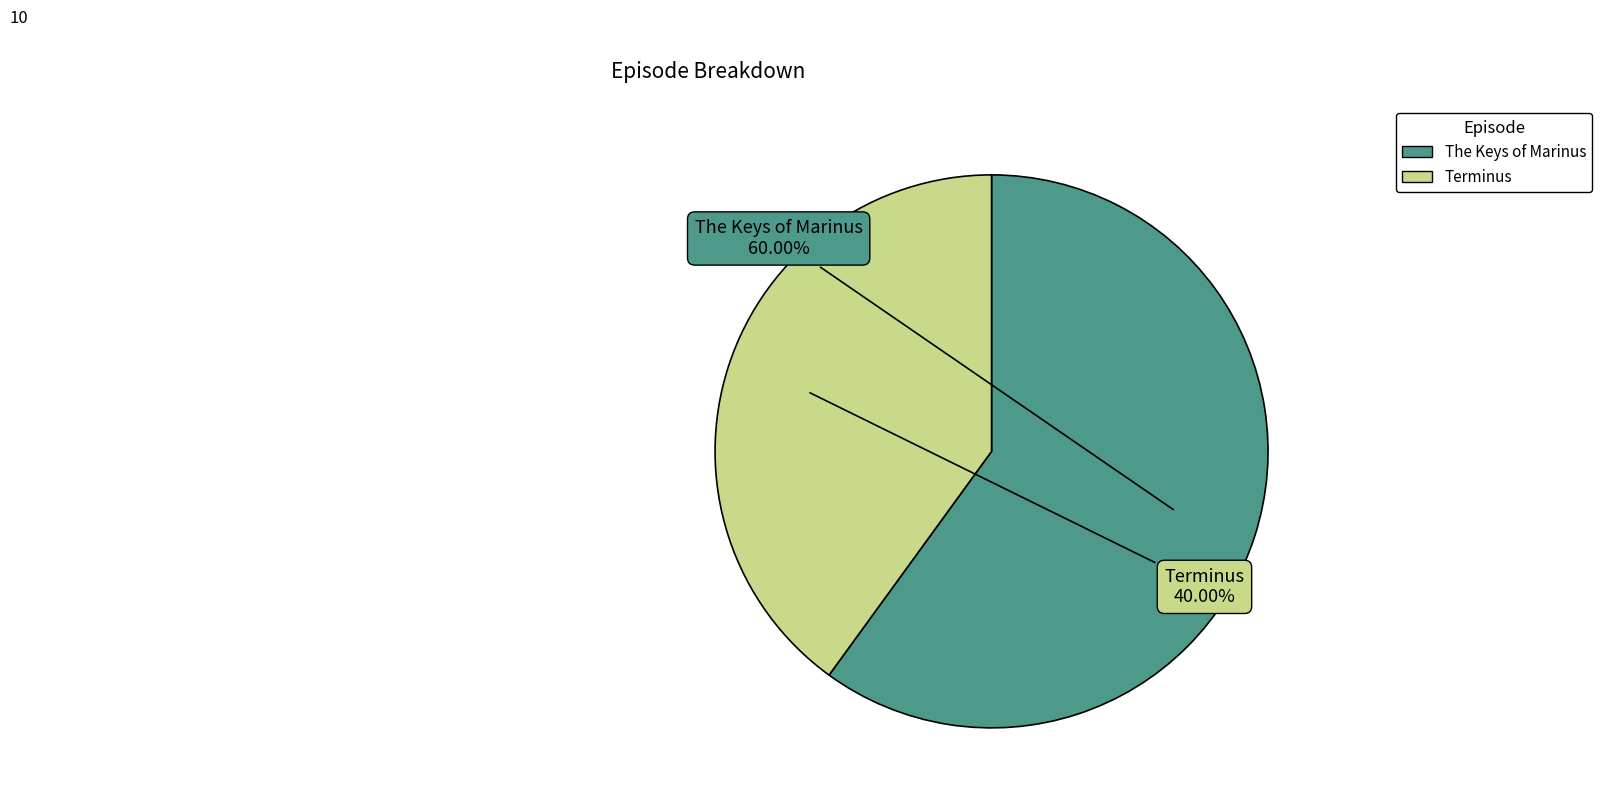

Which slice is the smallest?

Terminus